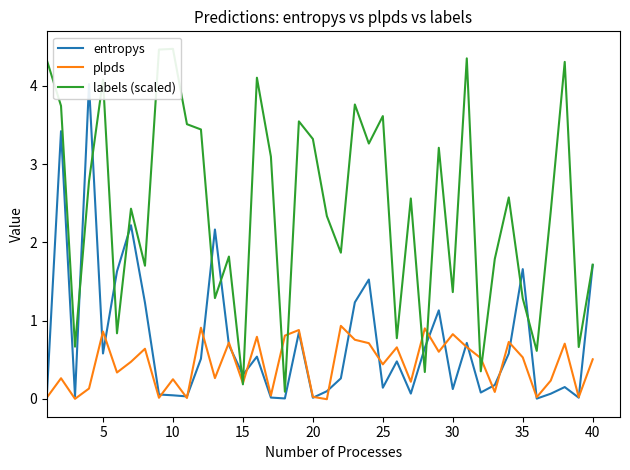

Which series has the largest range (max minus min)?

labels (scaled)